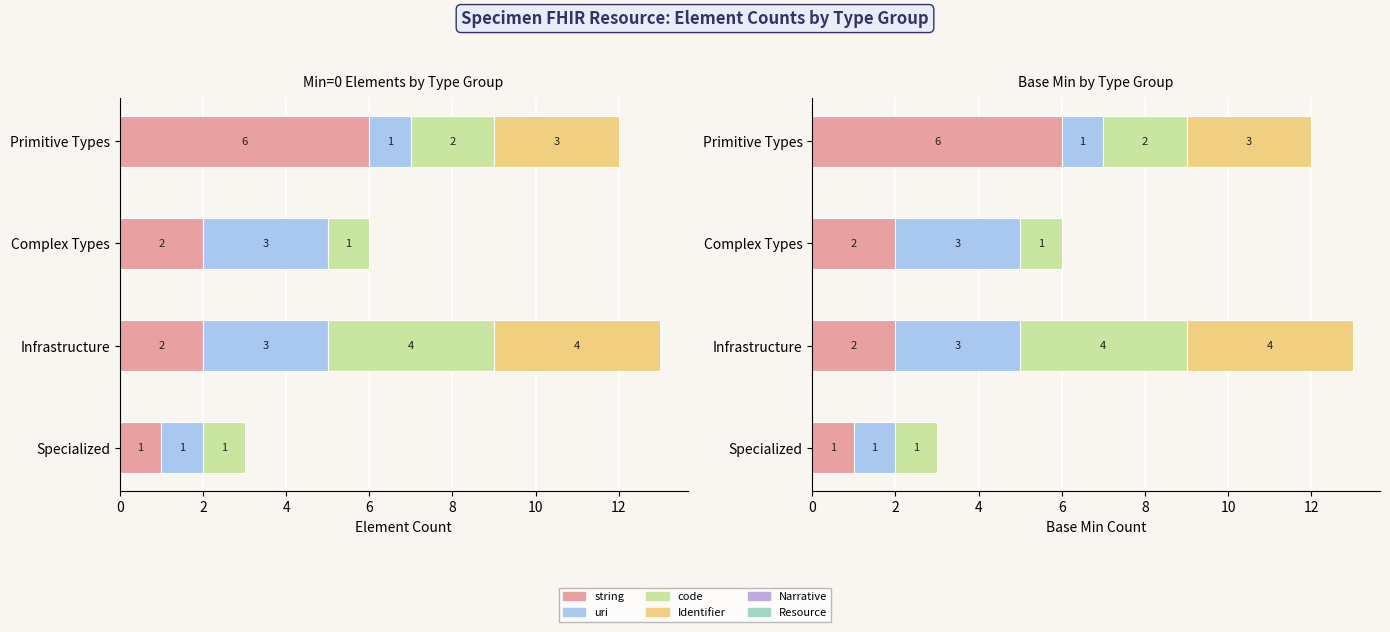

What is the difference between the second highest and minimum values in the Base Min (count) series?

3